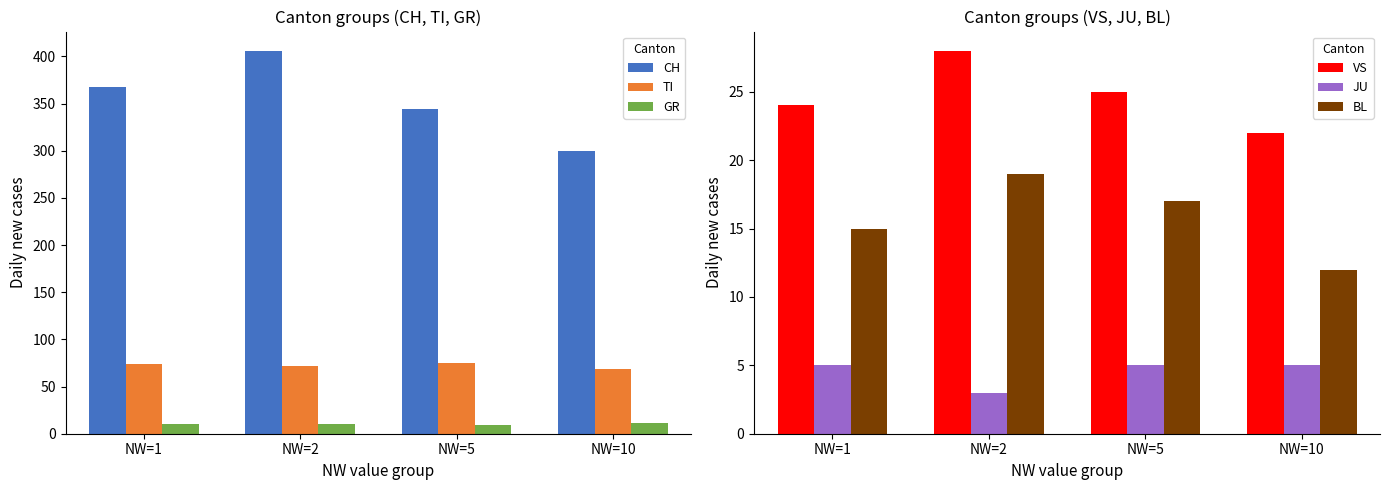

At NW=5, list the series in order from smallest to largest.

JU, GR, BL, VS, TI, CH